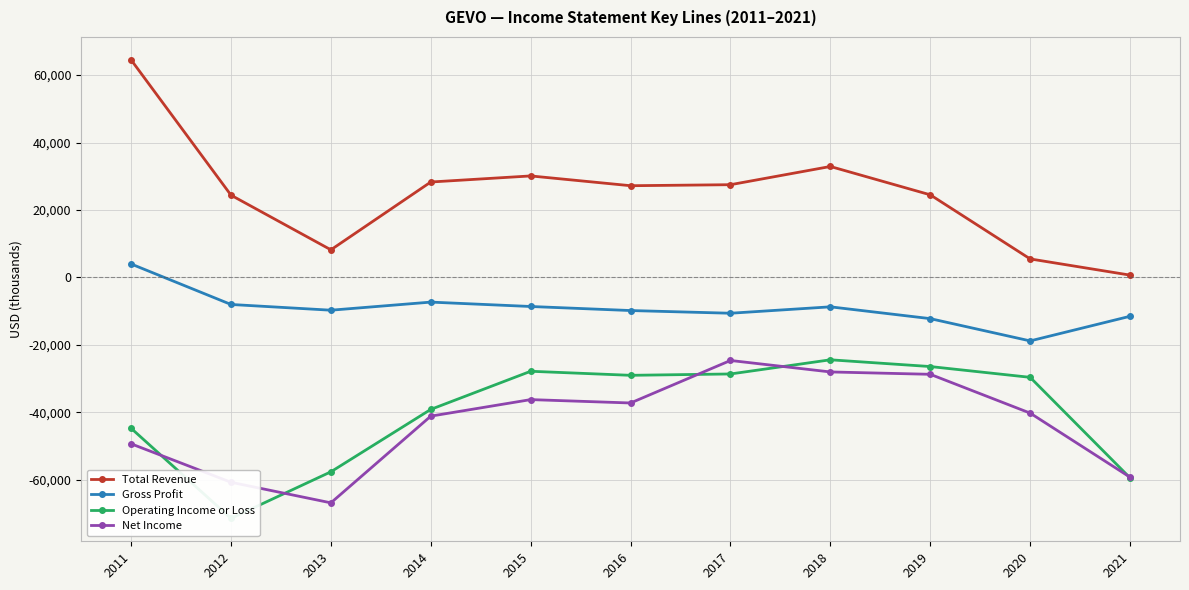

What is the sum of the Net Income values at 2012 and 2015?

-96900